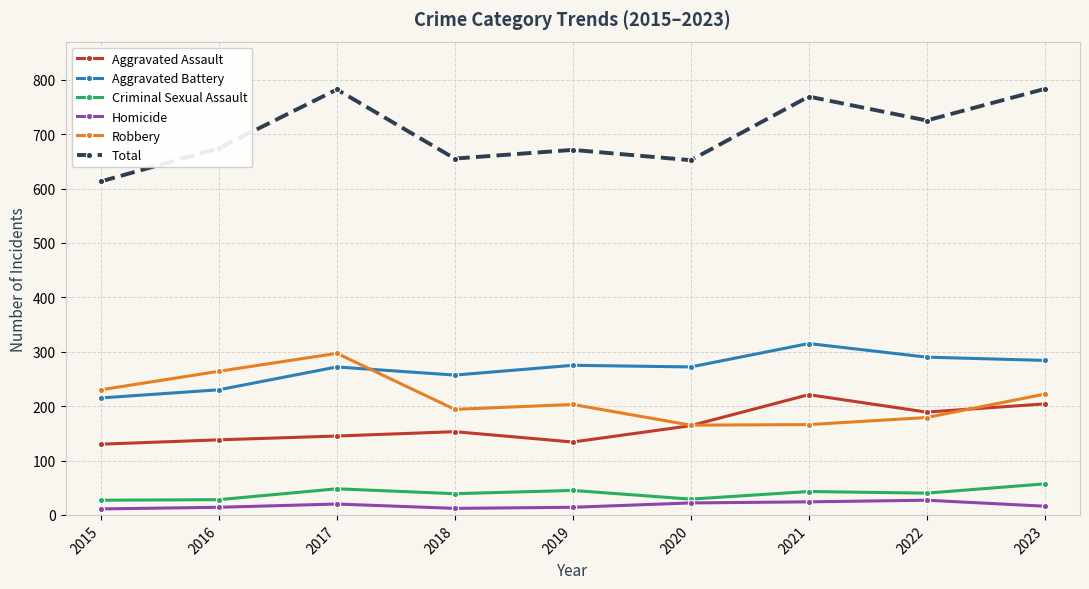

Is the value of Aggravated Battery at 2015 greater than the value of Total at 2021?

No